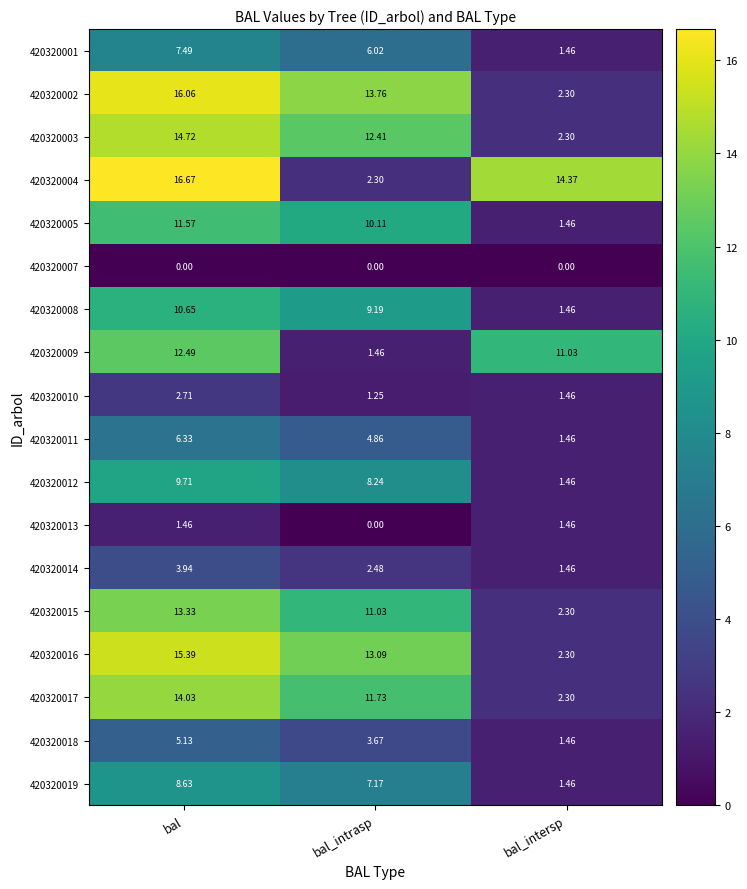

At which label does 420320008 first exceed 9?

bal